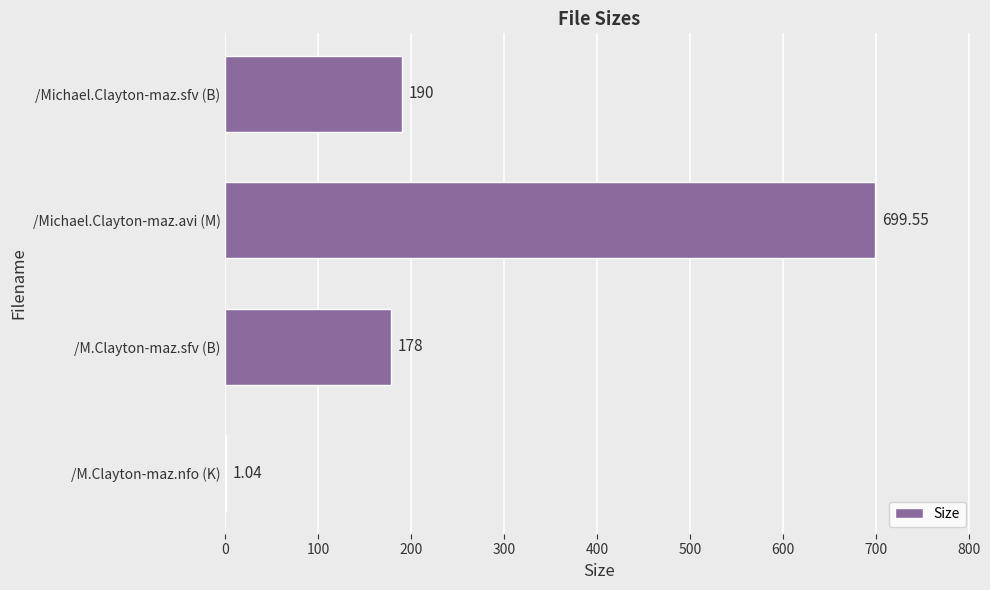

Are the bars horizontal?

Yes